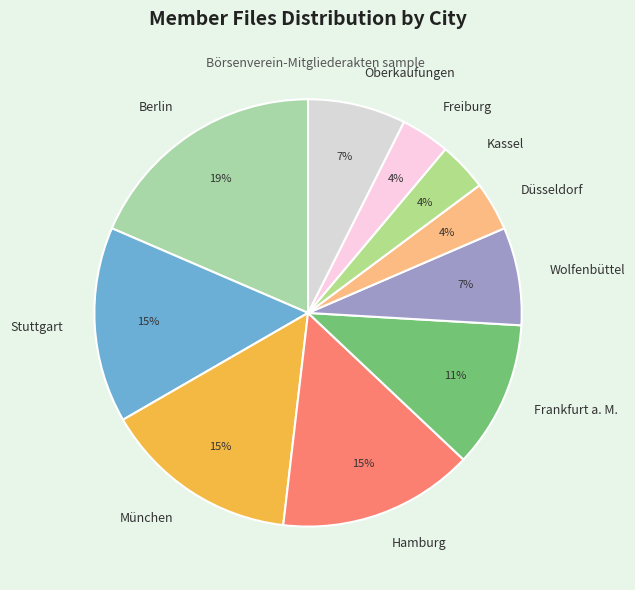

Which category has the biggest portion of the pie?

Berlin